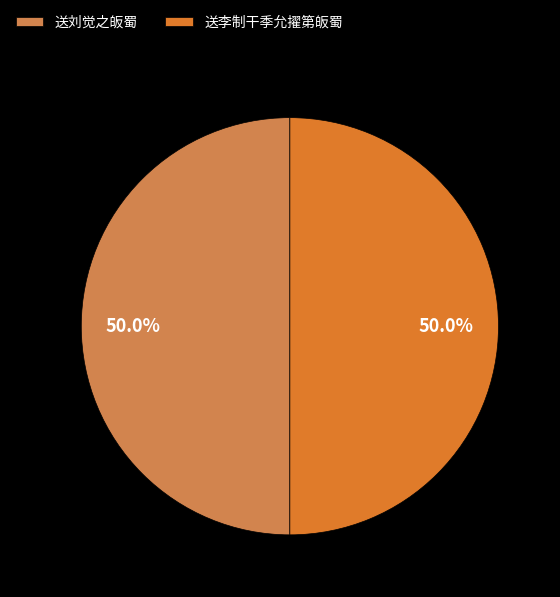

Approximately how many times larger is the value at 送刘觉之皈蜀 compared to 送李制干季允擢第皈蜀?

1.0